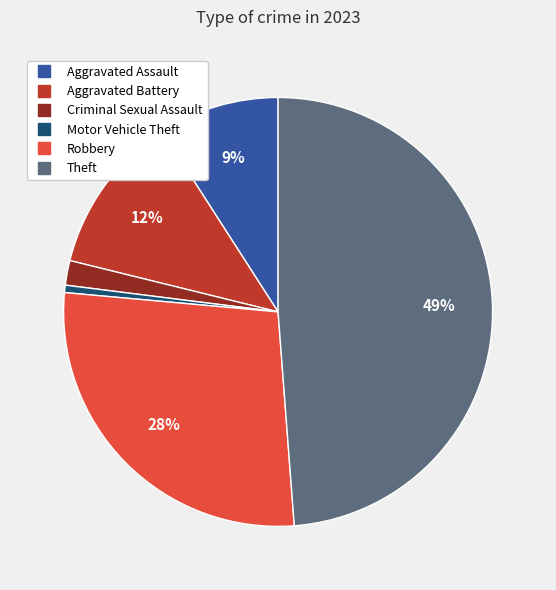

Does any single category account for the majority?

No